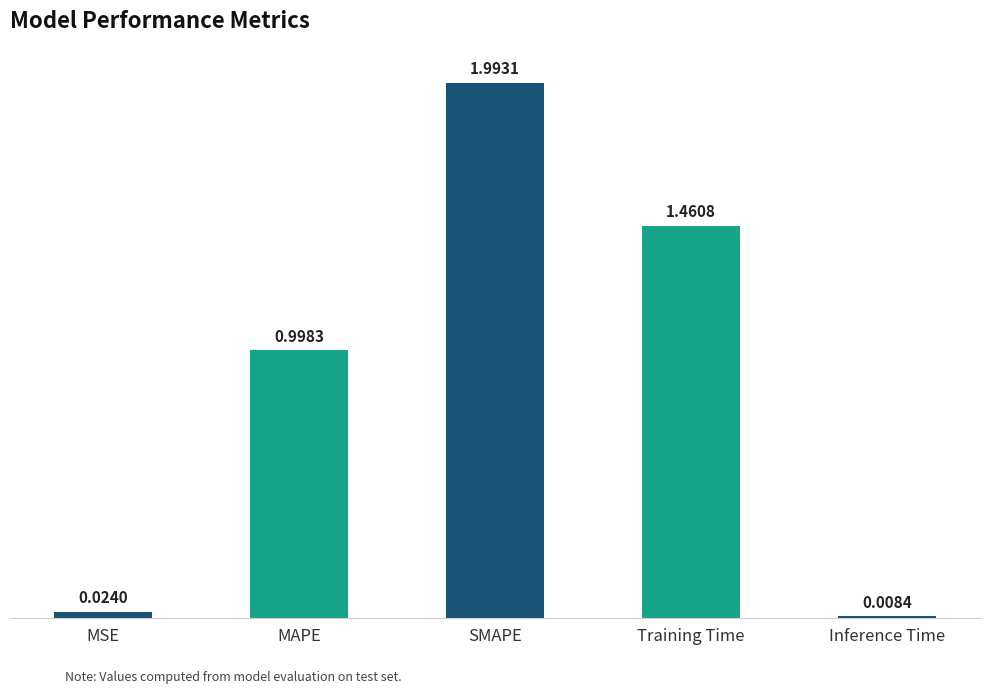

What is the sum of all values?

4.5